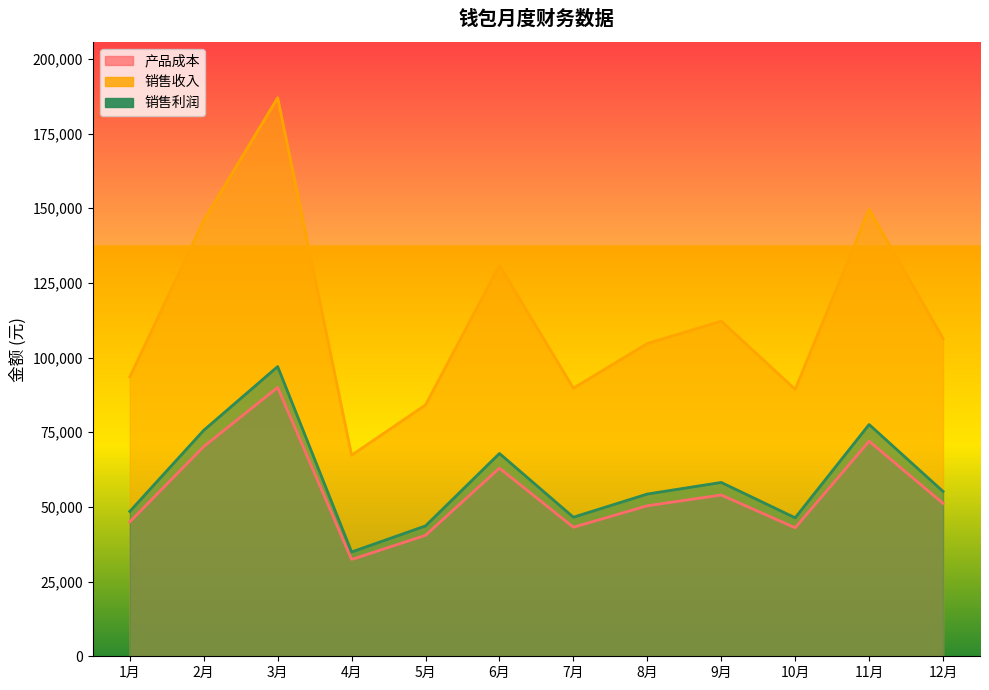

The 销售利润 series shows 58382 at 5月. True or false?

False